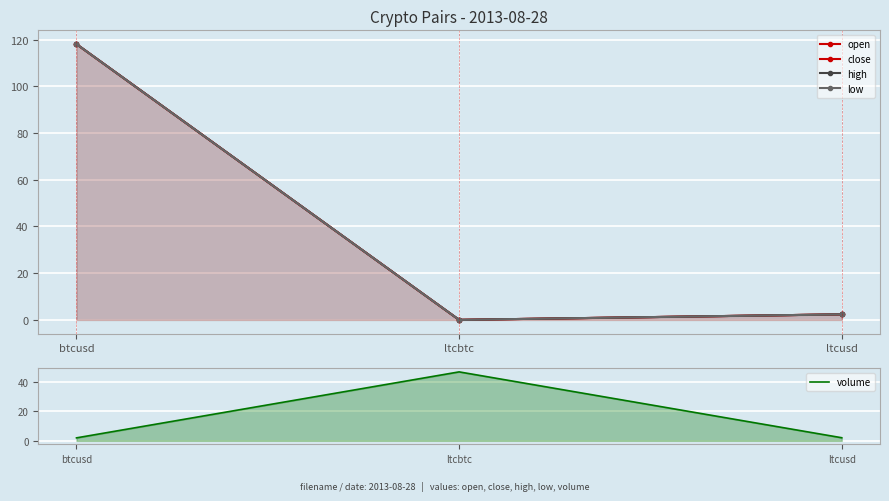

At which category is the sum across all series the highest?

btcusd